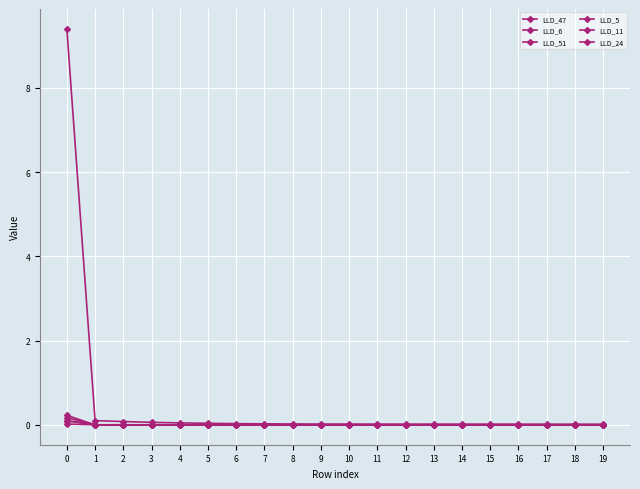

At which category does LLD_24 reach its first local valley?

1